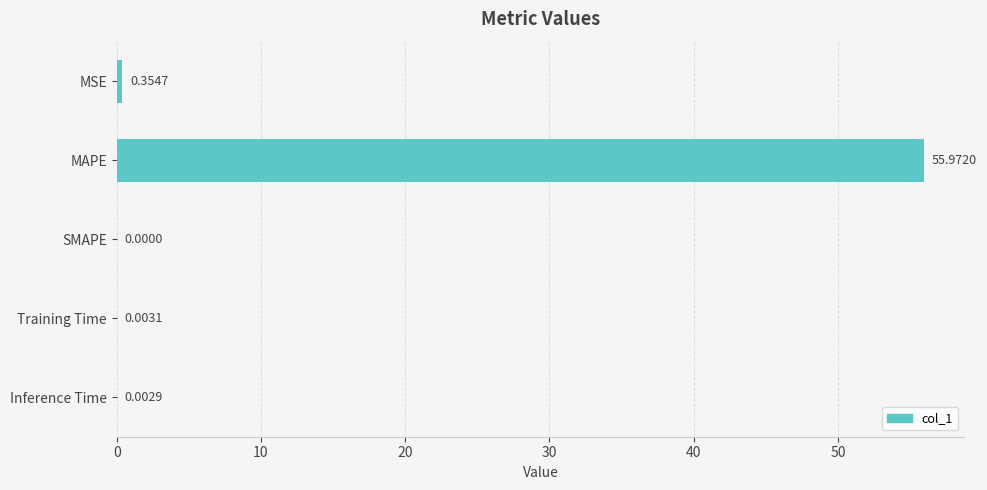

Are the bars horizontal?

Yes